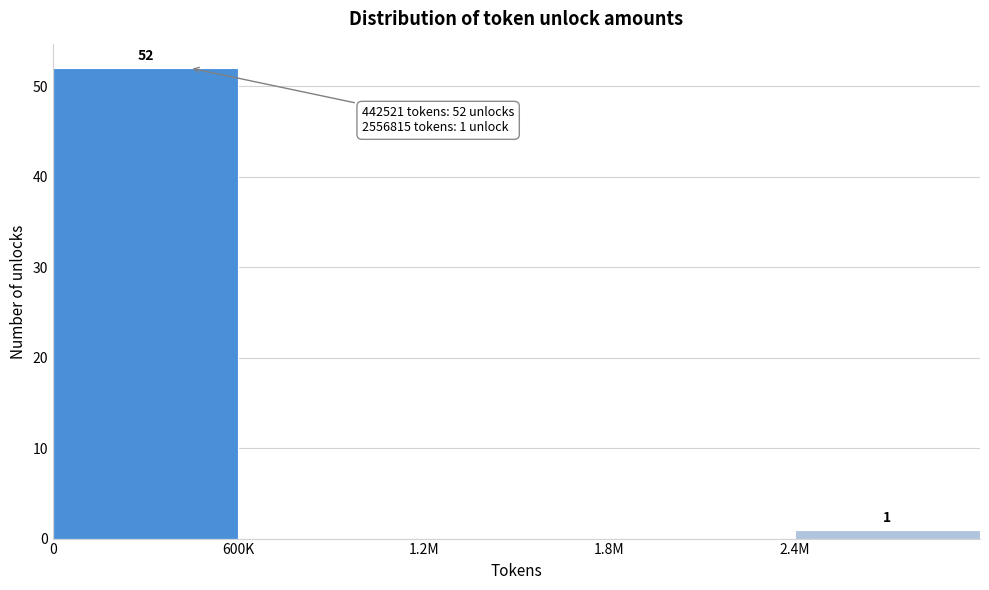

Reading right to left, transcribe all the data shown in this chart.

2.4M=1	1.8M=0	1.2M=0	600K=0	0=52